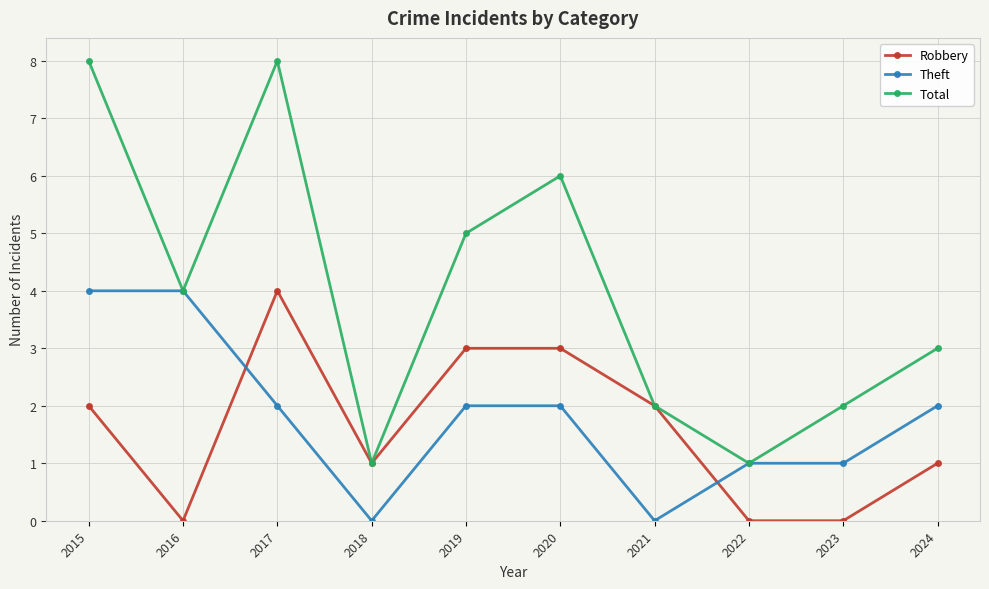

What are all the series names shown in the legend?

Robbery, Theft, Total